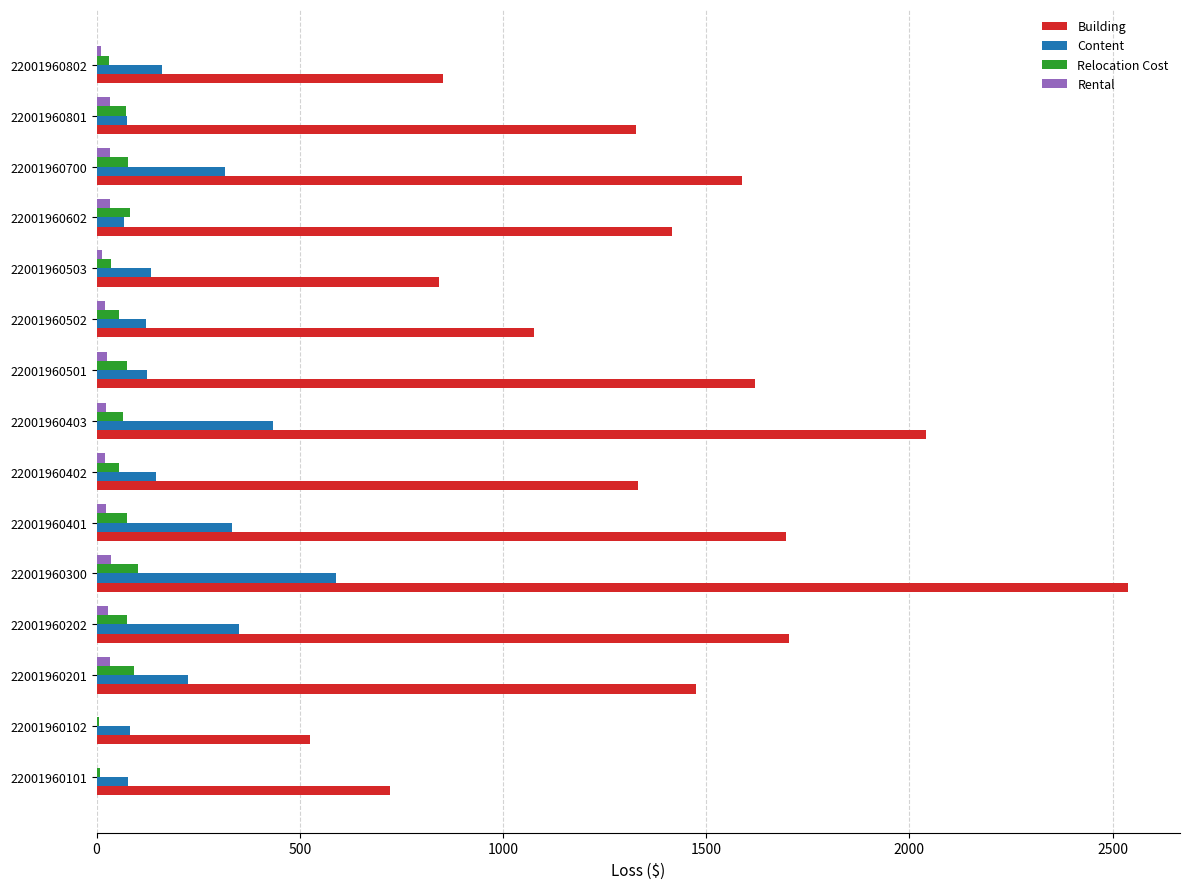

What is the sum of all Relocation Cost values?

906